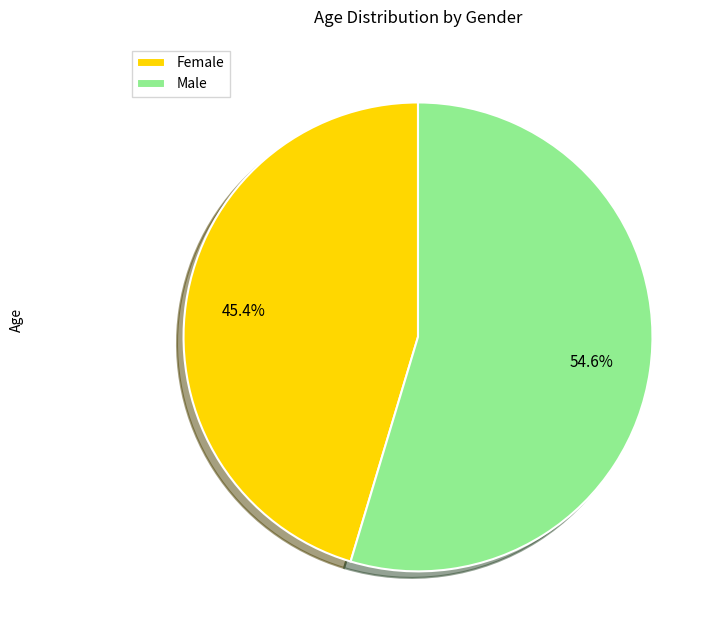

To the nearest percent, what is the combined percentage of Female and Male?

100%